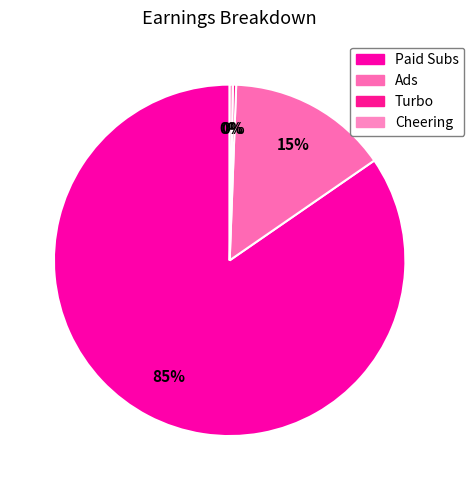

Which slice is the largest?

Paid Subs